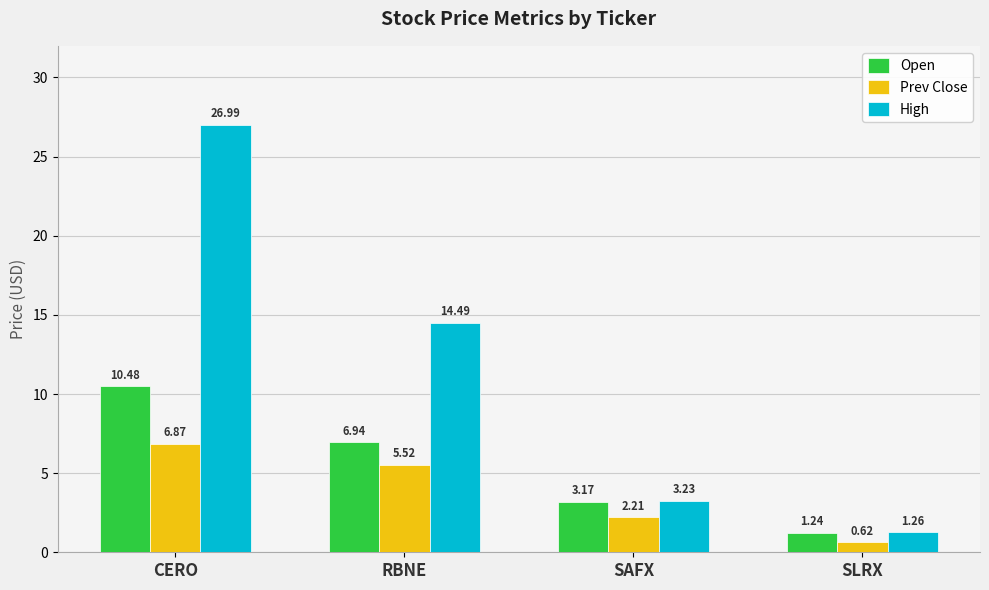

The value of High at CERO is 27.0. True or false?

True